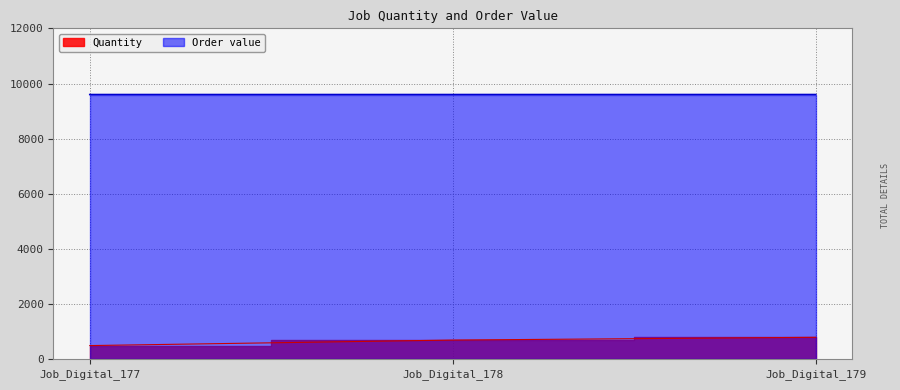

Between Job_Digital_179 and Job_Digital_178, which is larger?

Job_Digital_179